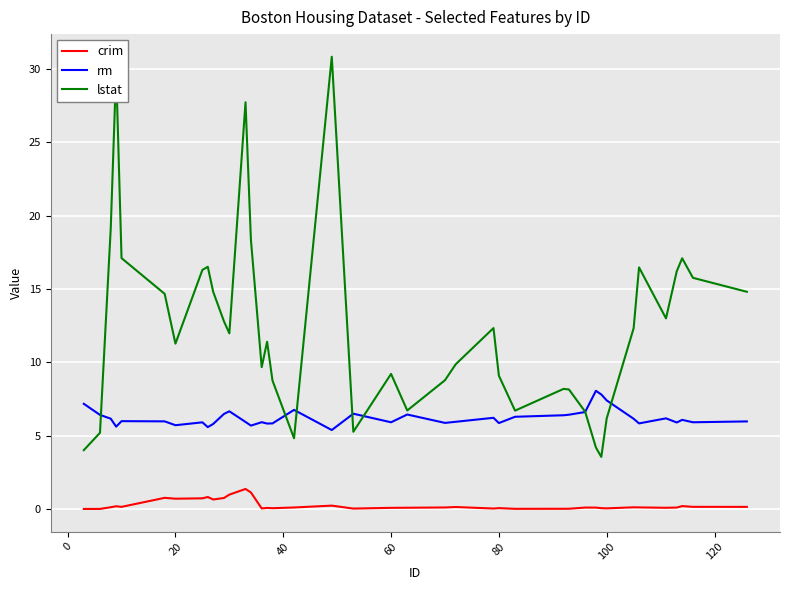

List the series in order of their peak value, highest first.

lstat, rm, crim